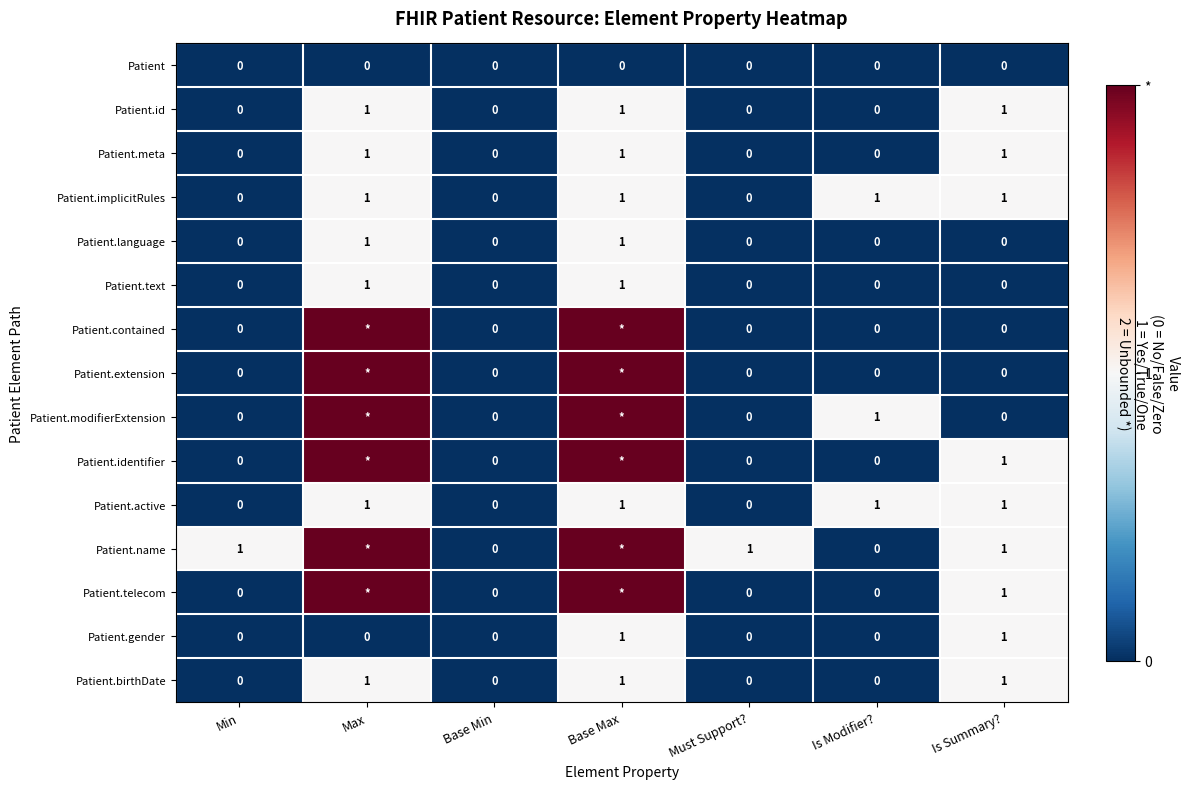

Count the Patient.implicitRules values in the range 0 to 1.

7